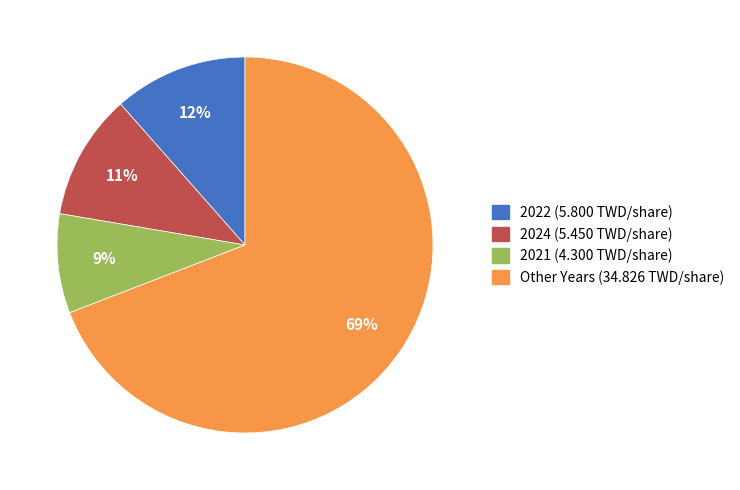

Is there a majority slice in this chart?

Yes